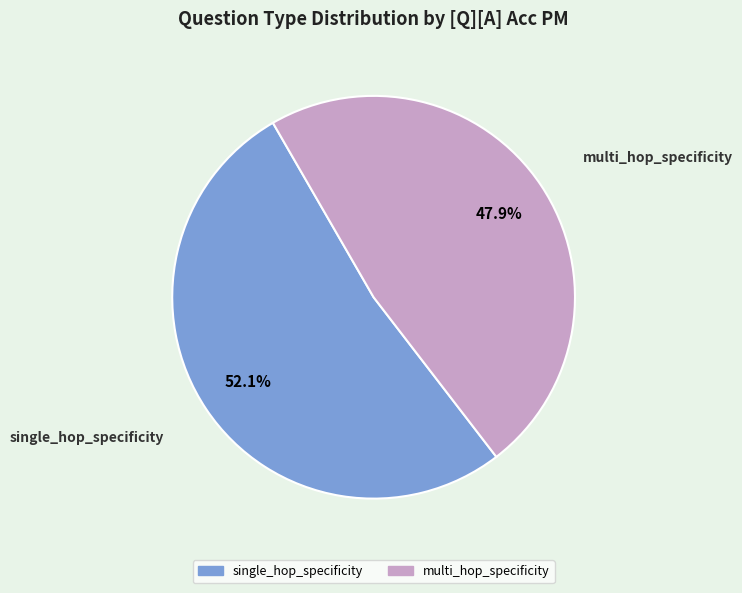

Combined, do single_hop_specificity and multi_hop_specificity account for over 50%?

Yes